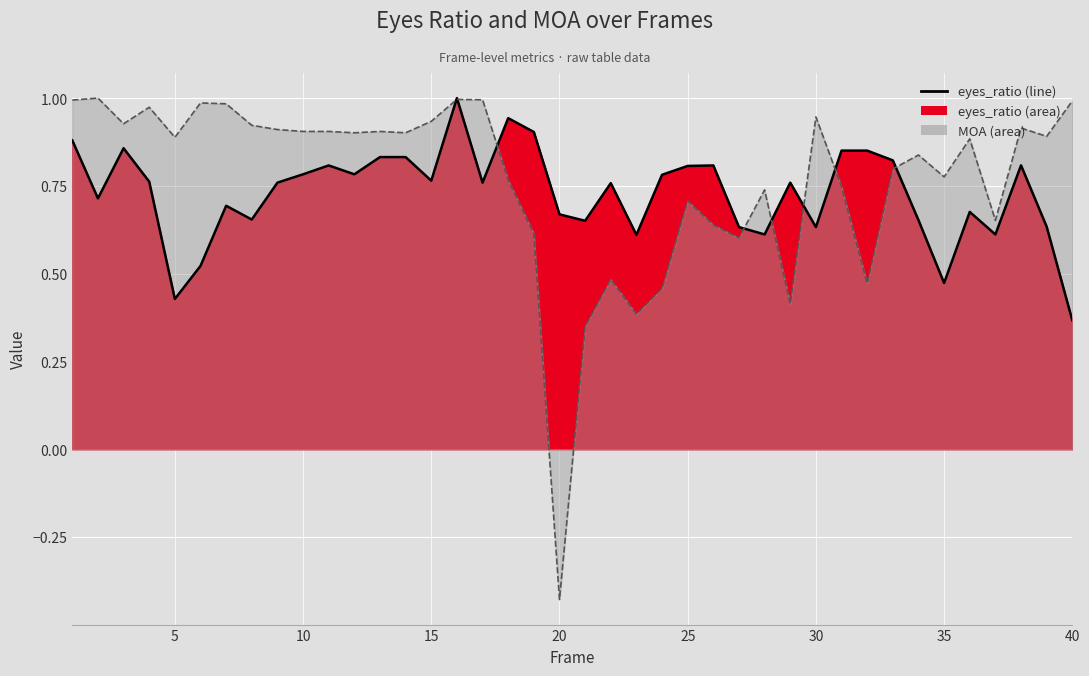

In MOA, how many points are higher than both neighbors (excluding endpoints)?

12